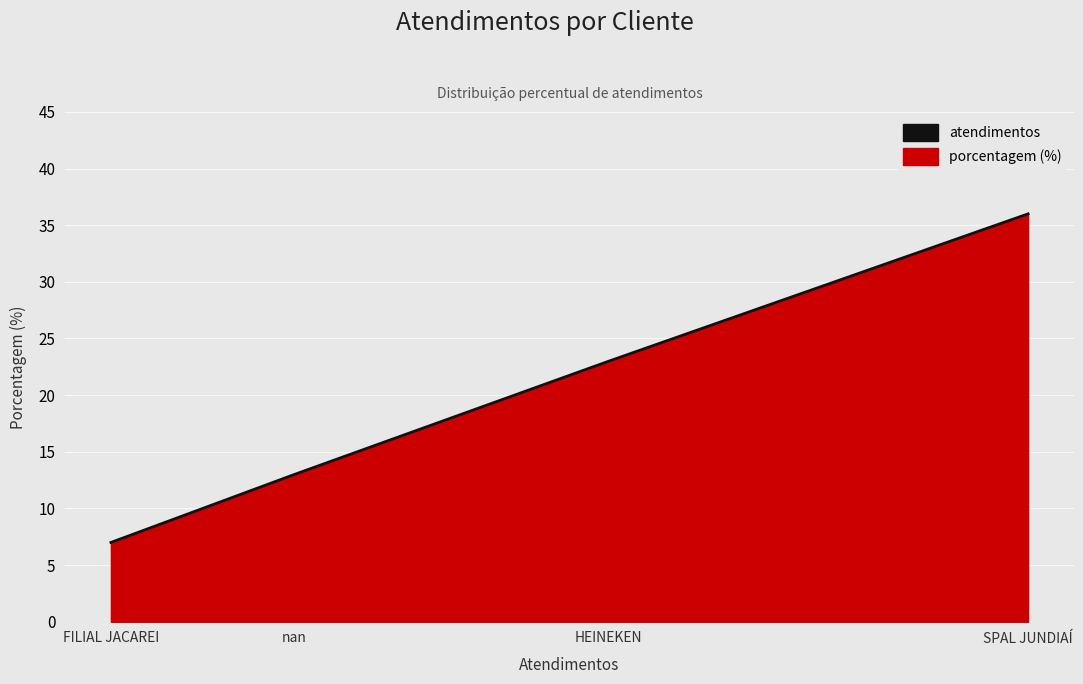

What is the change in value from HEINEKEN to nan?

-10